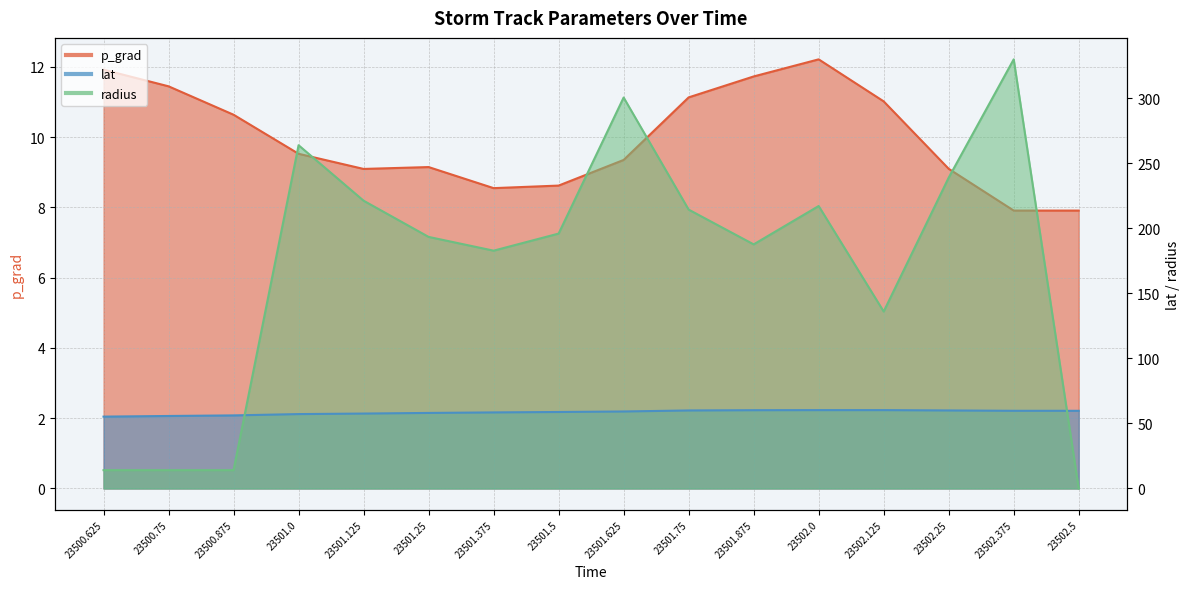

At 23502.0, list the series in order from largest to smallest.

radius, lat, p_grad